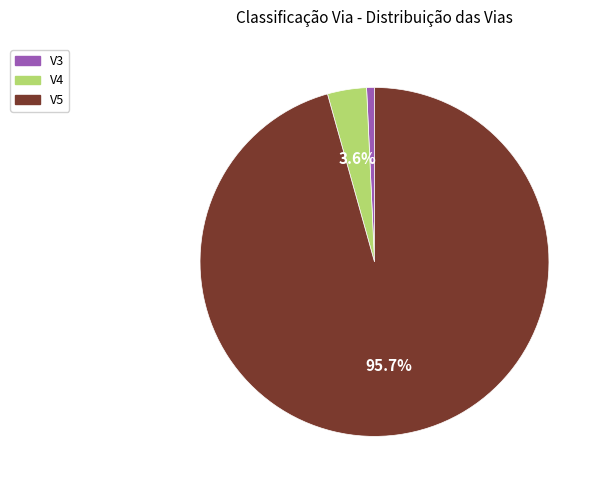

The V5 slice represents 82% of the pie. True or false?

False